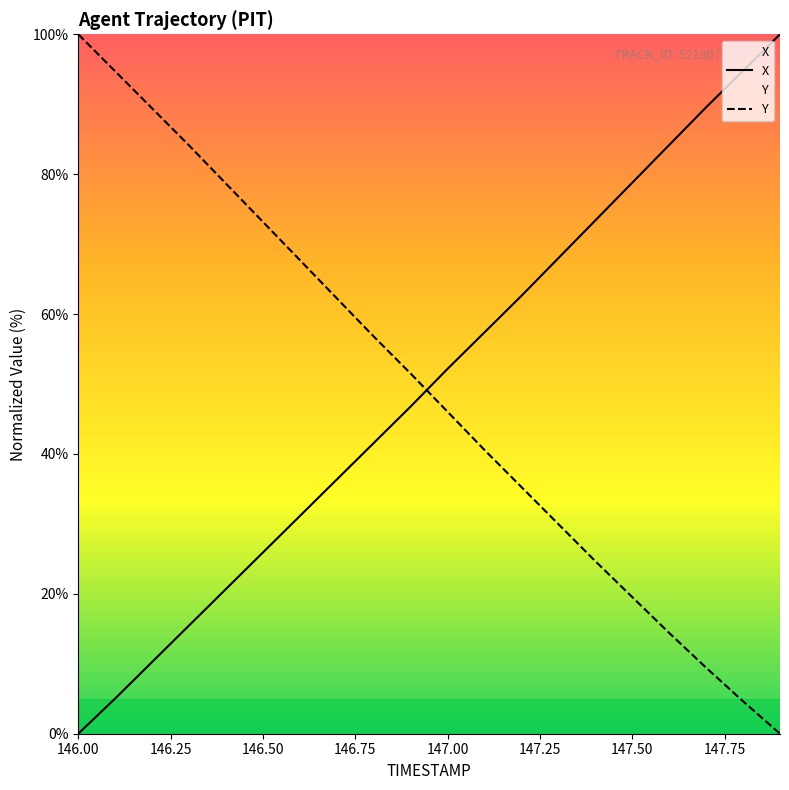

List the series in order of their peak value, lowest first.

X, Y